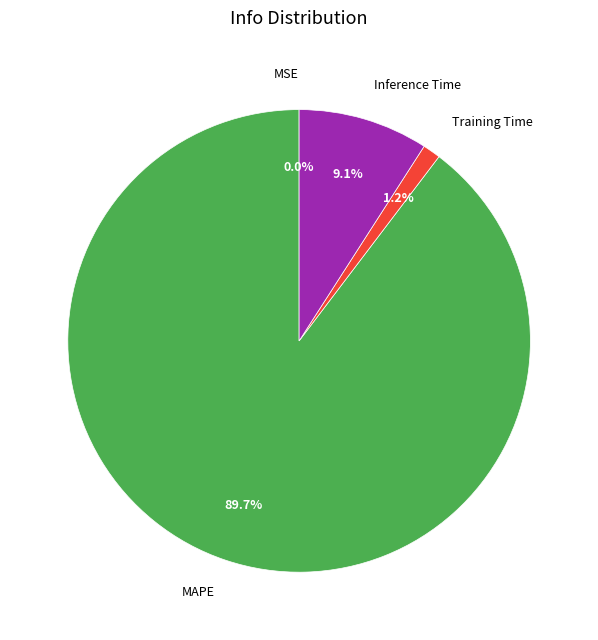

Does MAPE account for over 50% of the chart?

Yes